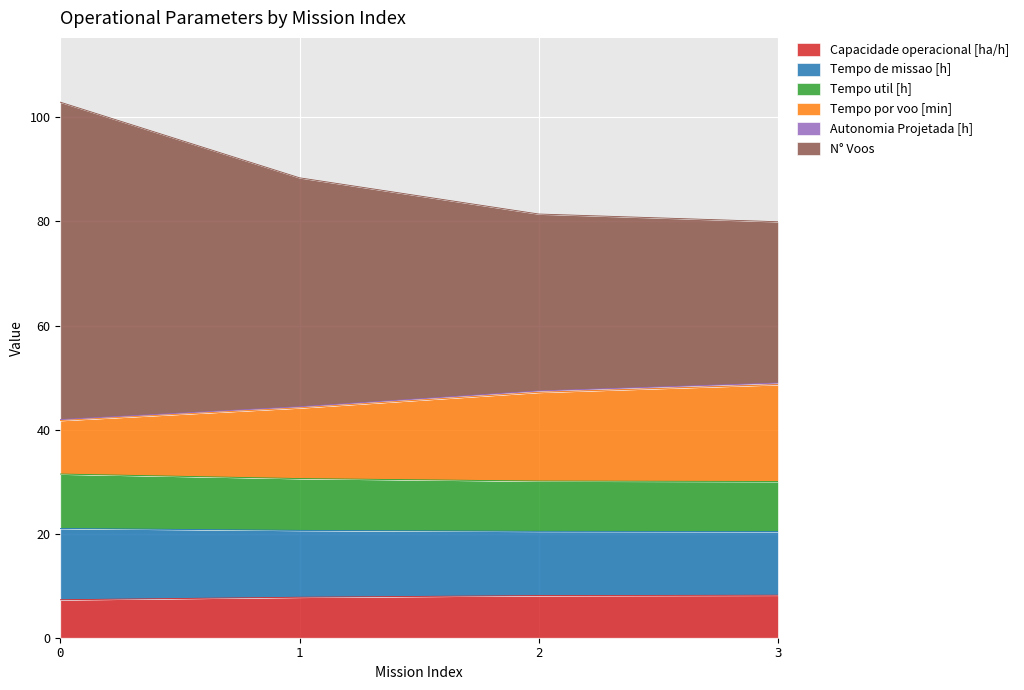

What is the minimum value for Capacidade operacional [ha/h]?

7.3